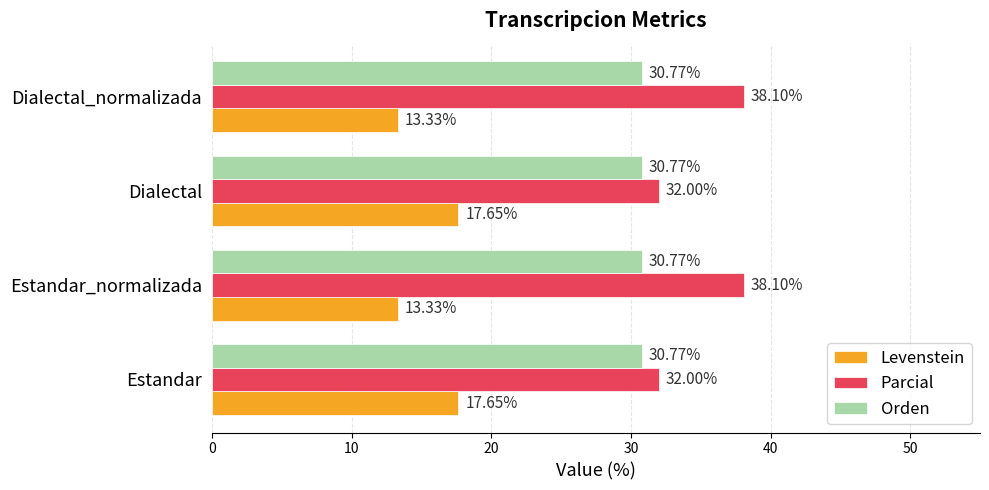

Which series has the largest total across all categories?

Parcial